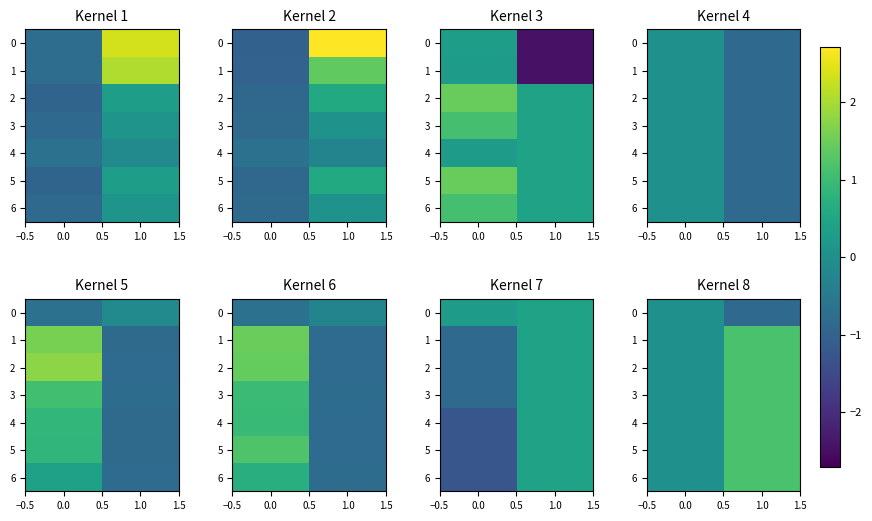

What is the total value across all series at 1.0?

6.1